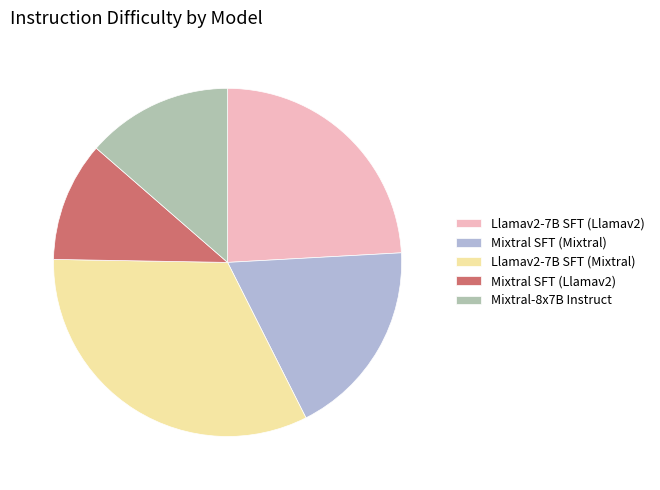

Rank the categories by value from highest to lowest.

Llamav2-7B SFT (Mixtral), Llamav2-7B SFT (Llamav2), Mixtral SFT (Mixtral), Mixtral-8x7B Instruct, Mixtral SFT (Llamav2)